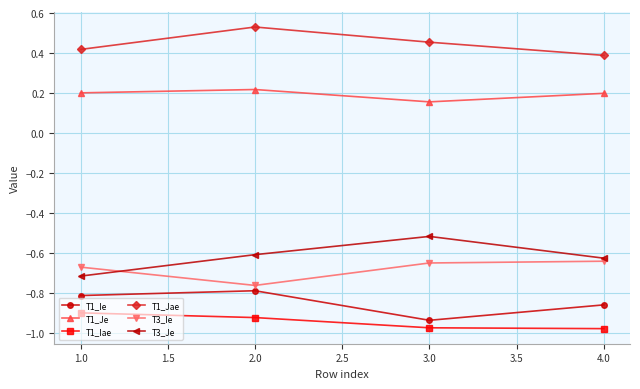

True or false: T1_Ie has a value of -1.4 at 1.0.

False